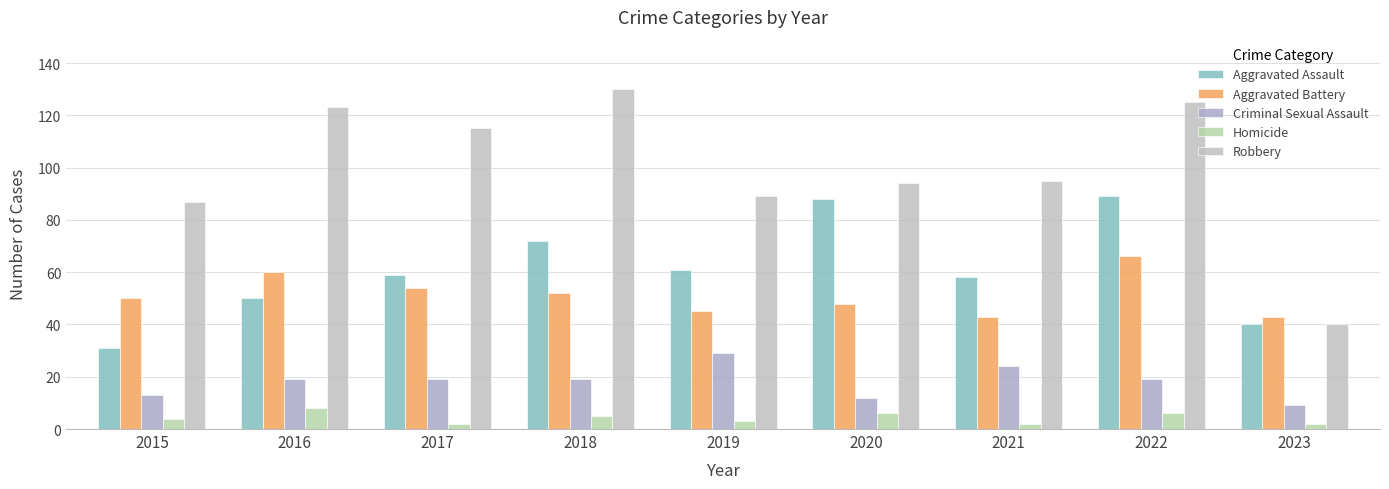

Where is Homicide nearest to the value 5?

2018